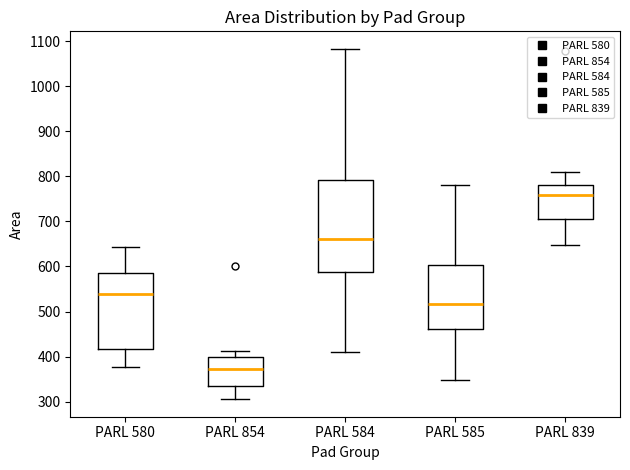

Reading left to right, read every box against the y-axis: the position of its median line, the range the box covers, and the ends of its whiskers. The values are not printed on the chart, so give them approximately, as read against the axis.

PARL 580: median 540, box 420 to 590, whiskers 380 to 640
PARL 854: median 370, box 340 to 400, whiskers 310 to 410
PARL 584: median 660, box 590 to 790, whiskers 410 to 1080
PARL 585: median 520, box 460 to 600, whiskers 350 to 780
PARL 839: median 760, box 710 to 780, whiskers 650 to 810